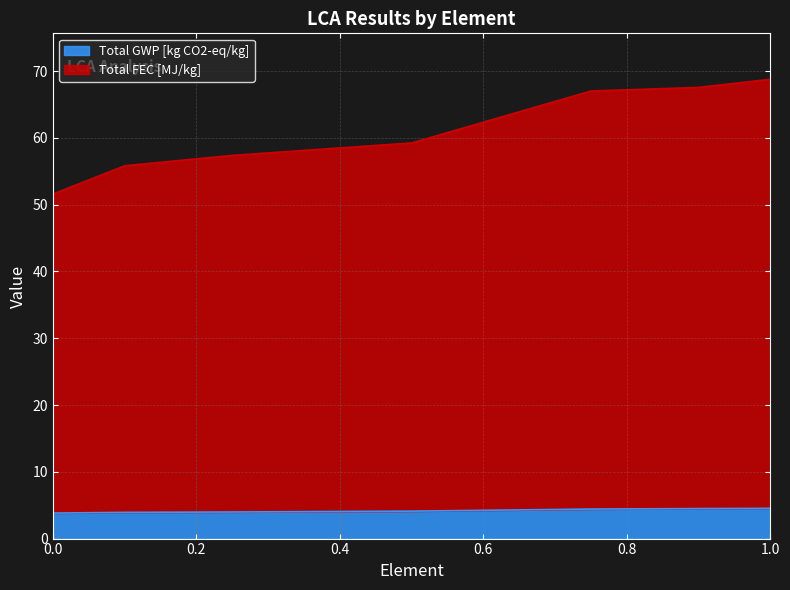

What is the difference between the highest and lowest values at 0.5?

55.1